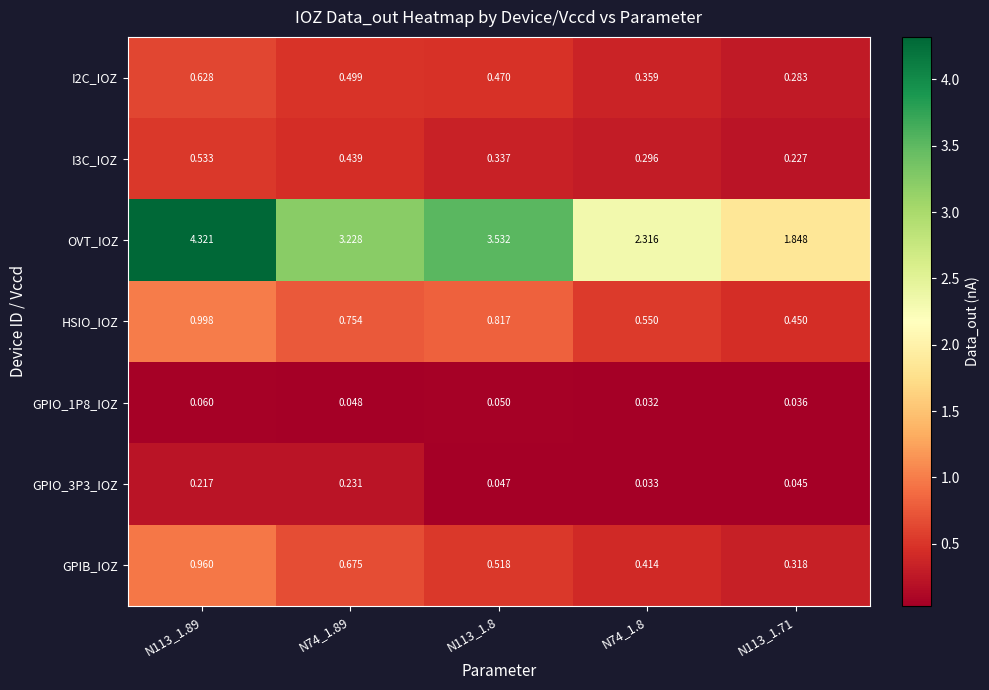

Which label corresponds to the largest value in the chart?

N113_1.89